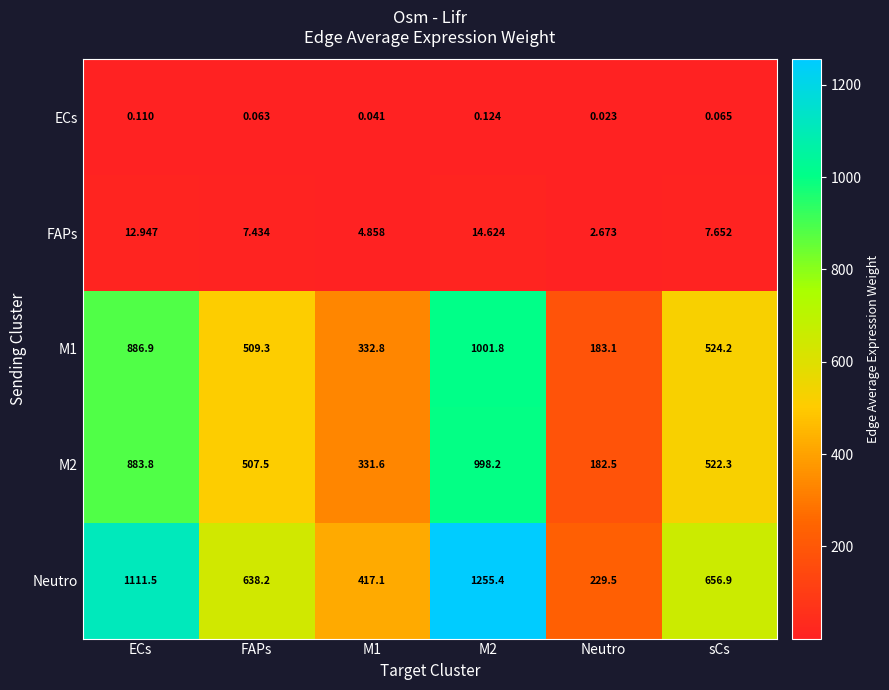

Which series changed the most between FAPs and M2?

Neutro